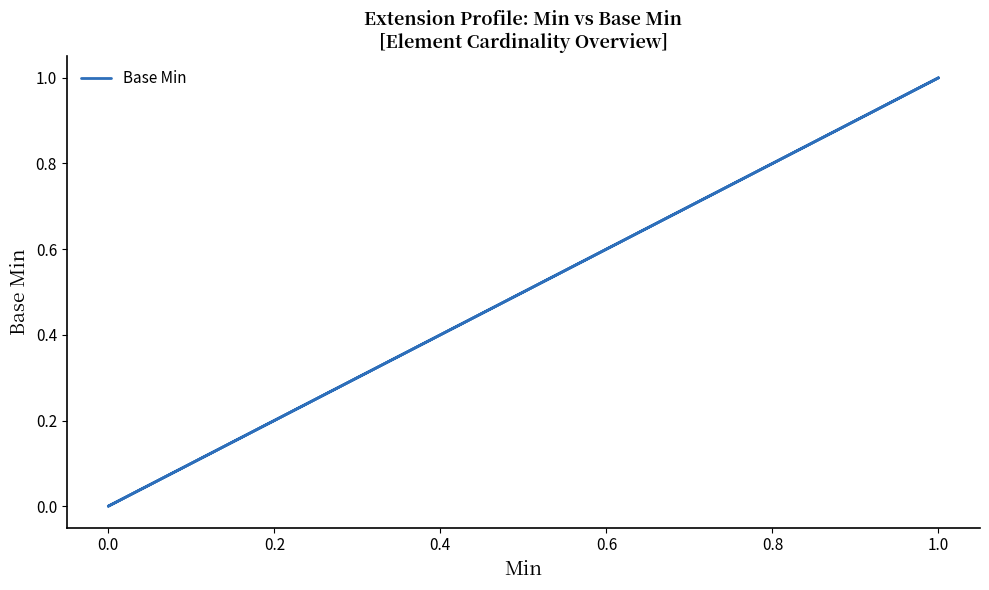

True or false: the data shows 0 at 0.0.

True